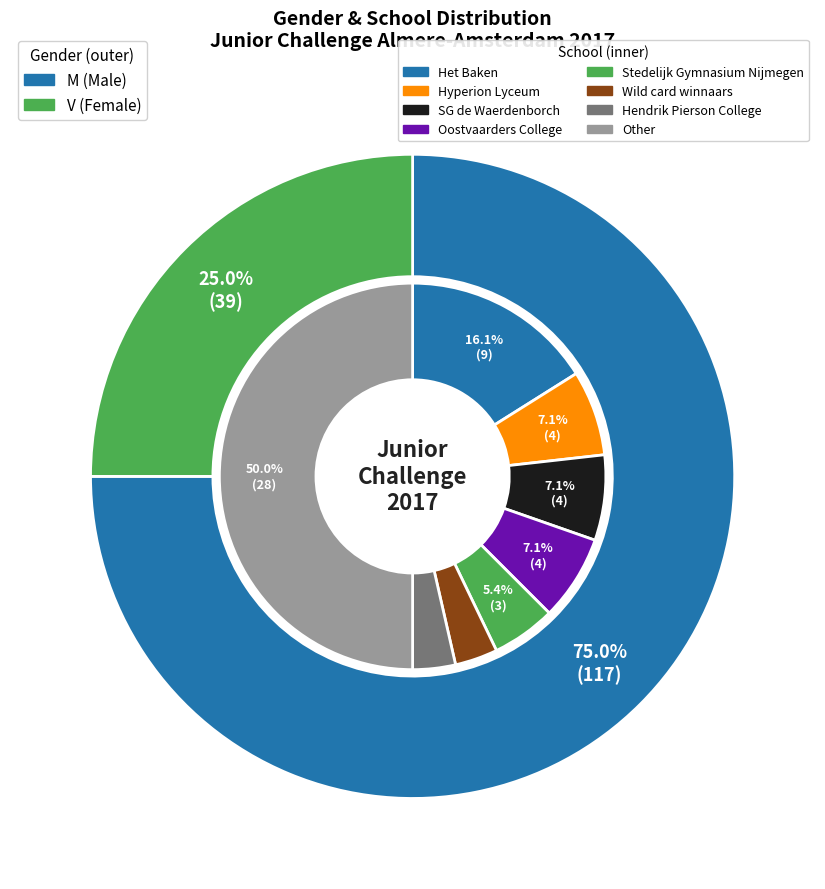

Which category has the smallest portion of the pie?

V